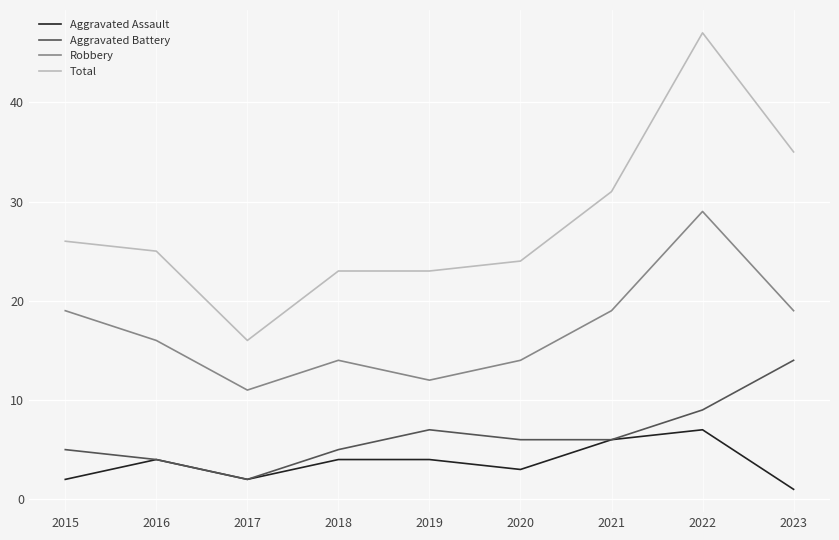

What is the sum of the Aggravated Battery values at 2023 and 2018?

19